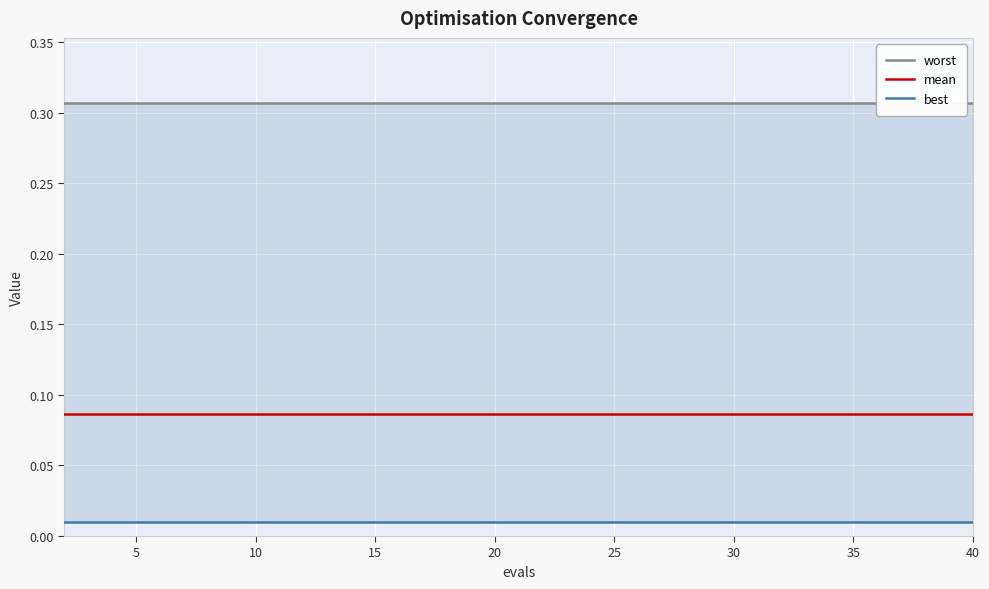

What is the label of the 6th point from the left?

25